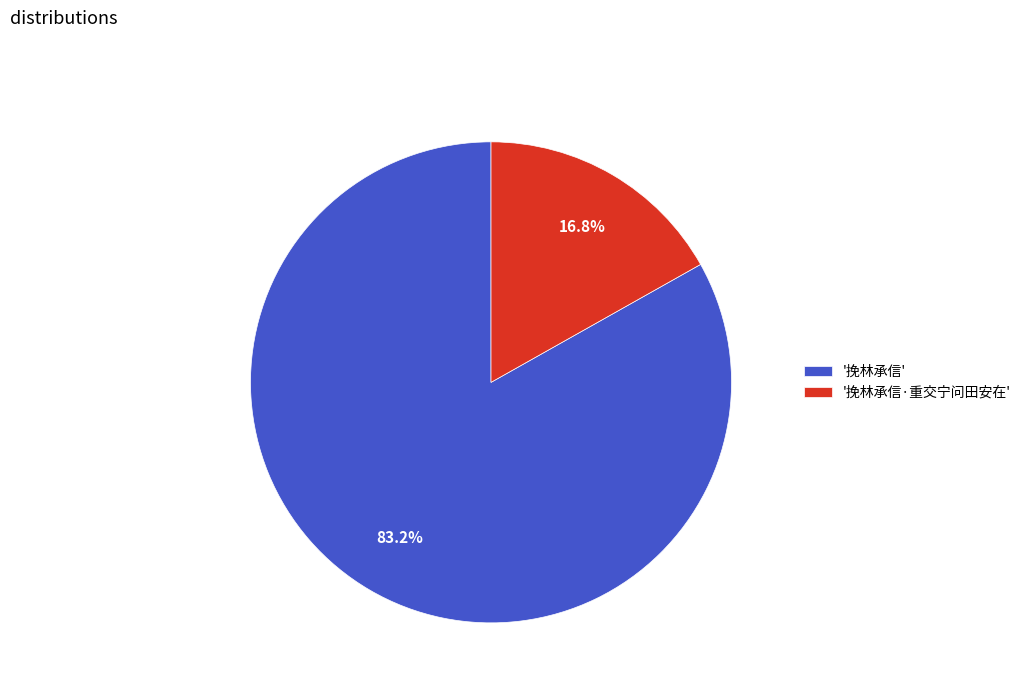

Which has a higher value, '挽林承信' or '挽林承信·重交宁问田安在'?

'挽林承信'